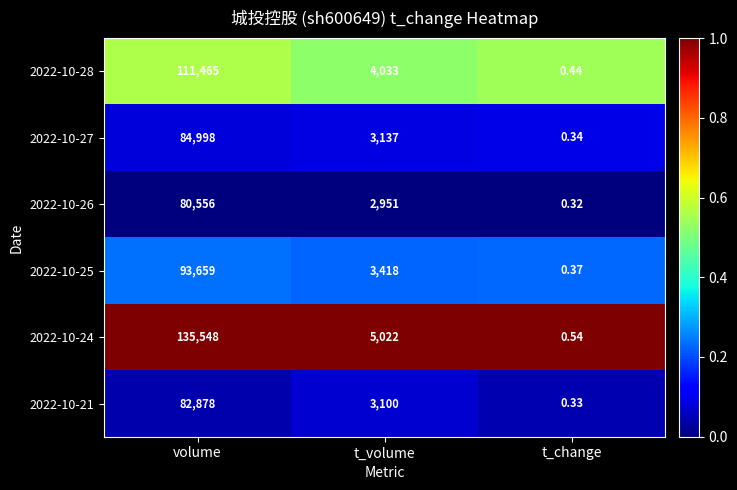

How many data points does each series have?

3